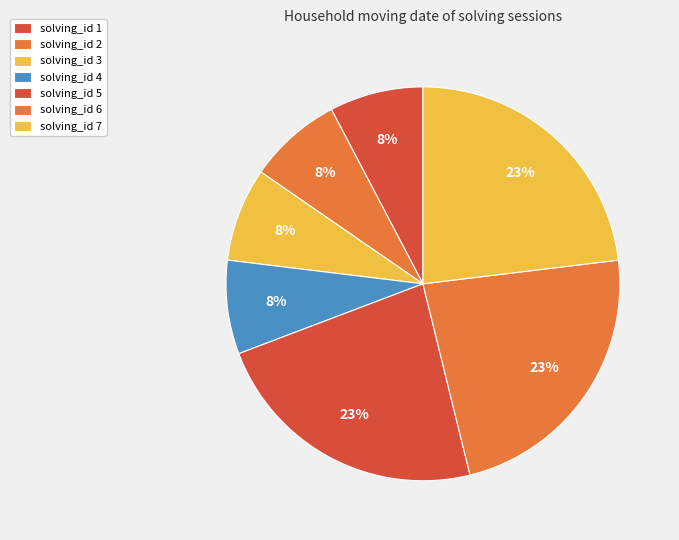

To the nearest percent, what is the average slice percentage?

14%